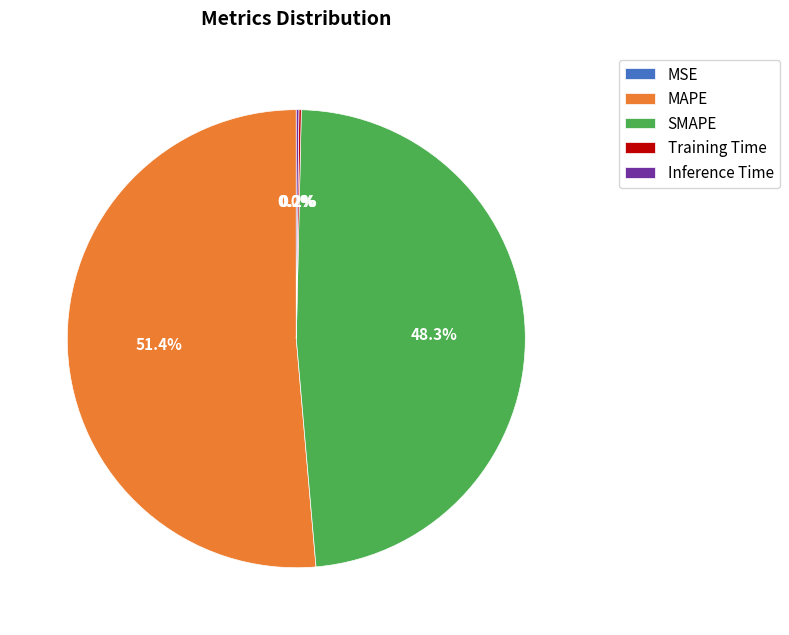

To the nearest percent, what is the average slice percentage?

20%